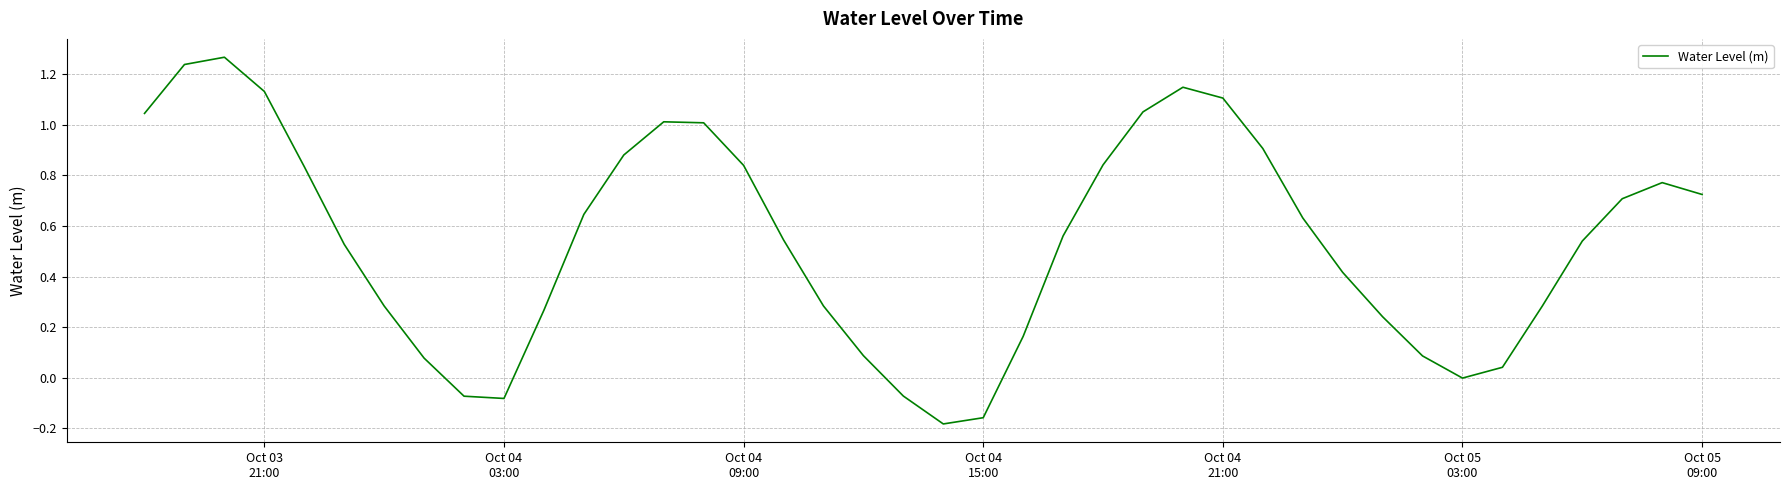

Is this an area chart (filled region under the line)?

No